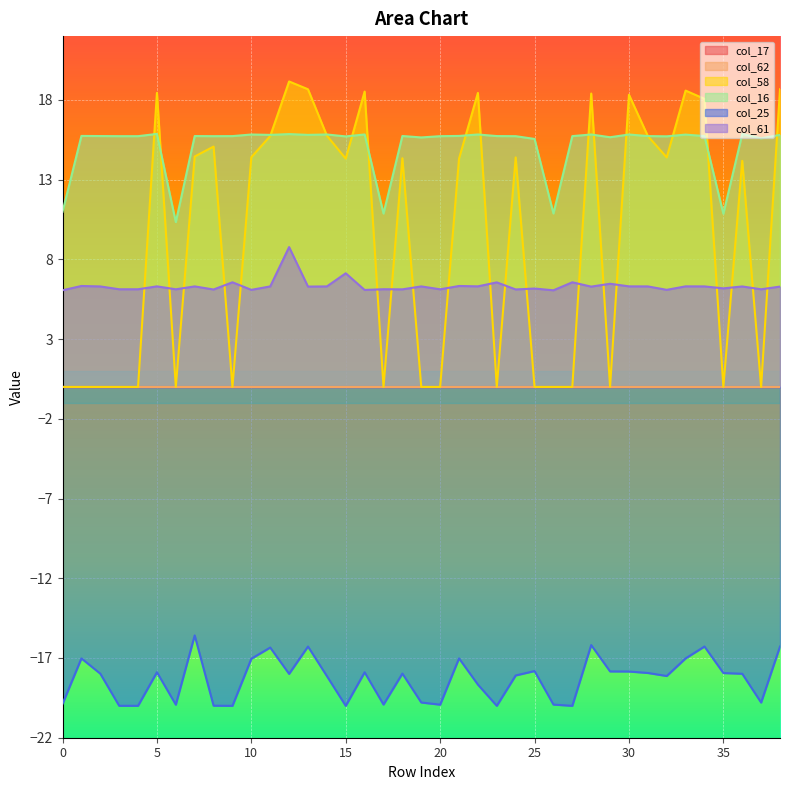

Is the value of col_61 at 2 greater than the value of col_25 at 38?

Yes